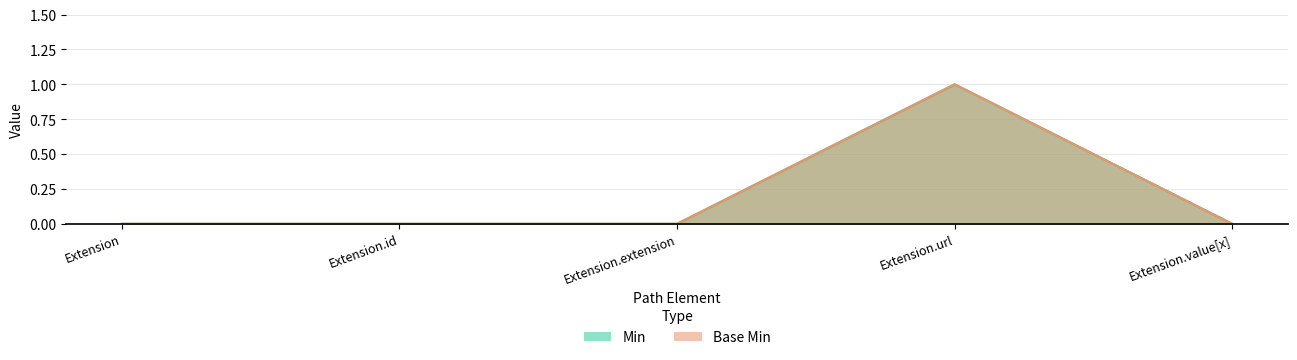

How many Min values are between 0 and 1?

5